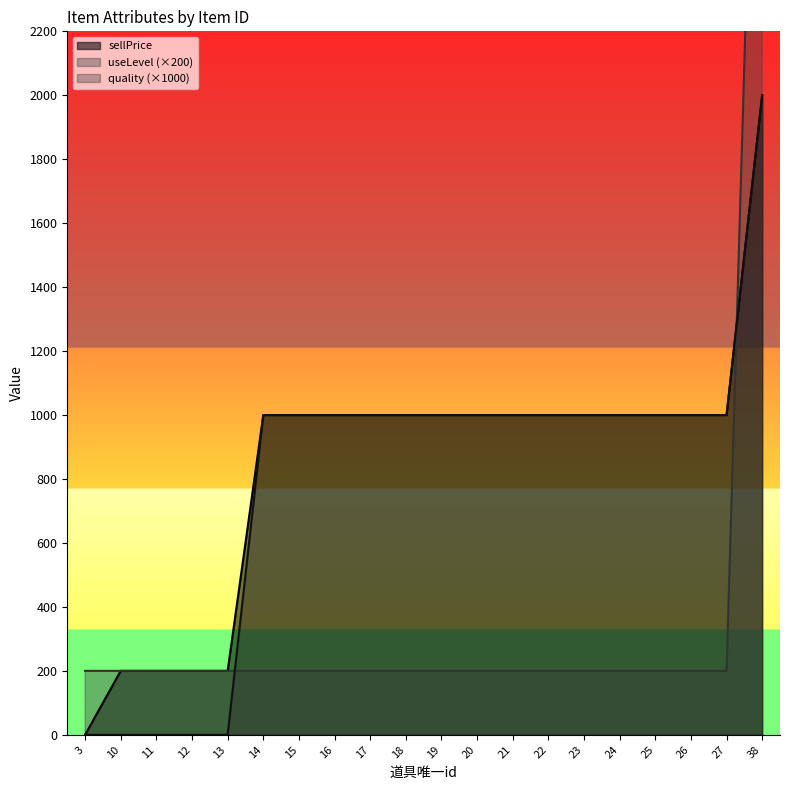

Which label corresponds to the smallest value in the chart?

3